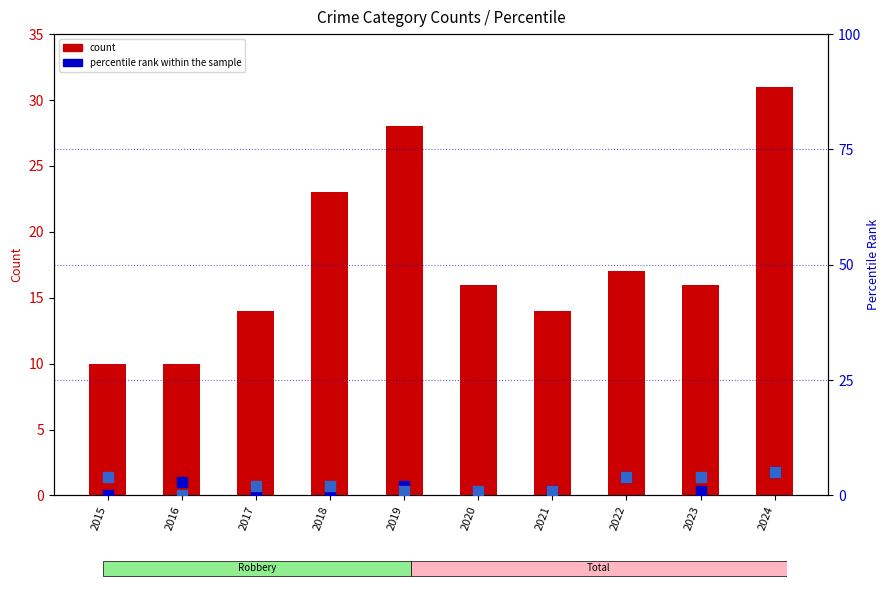

At how many categories does at least one series exceed 3?

10